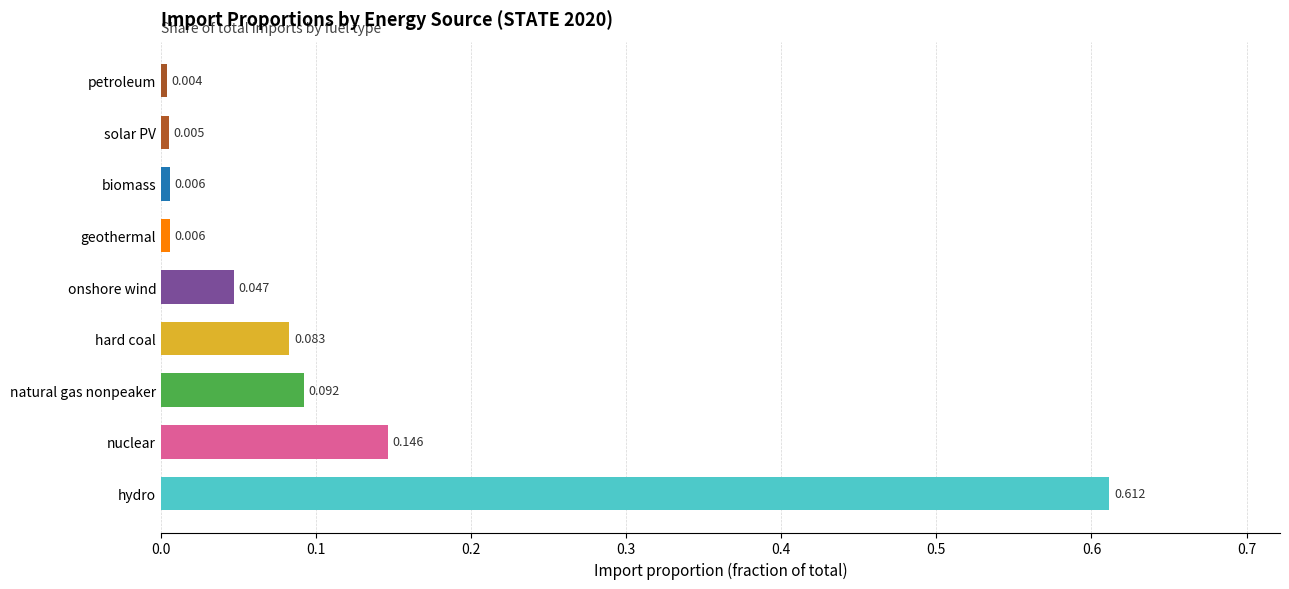

Where is the data nearest to the value 0?

petroleum